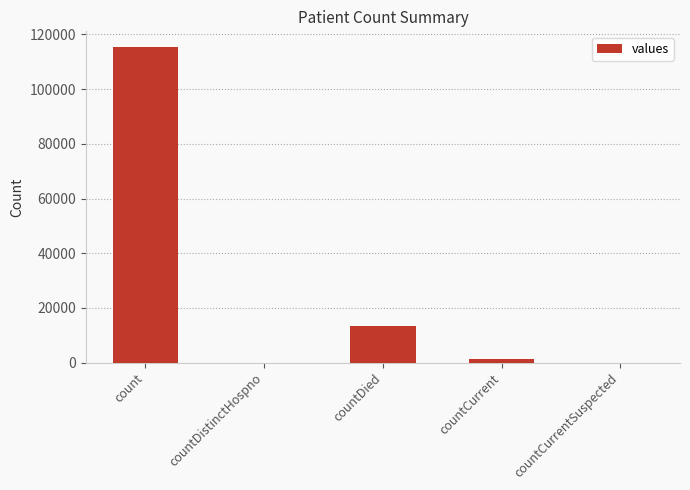

Between countDied and count, which is larger?

count